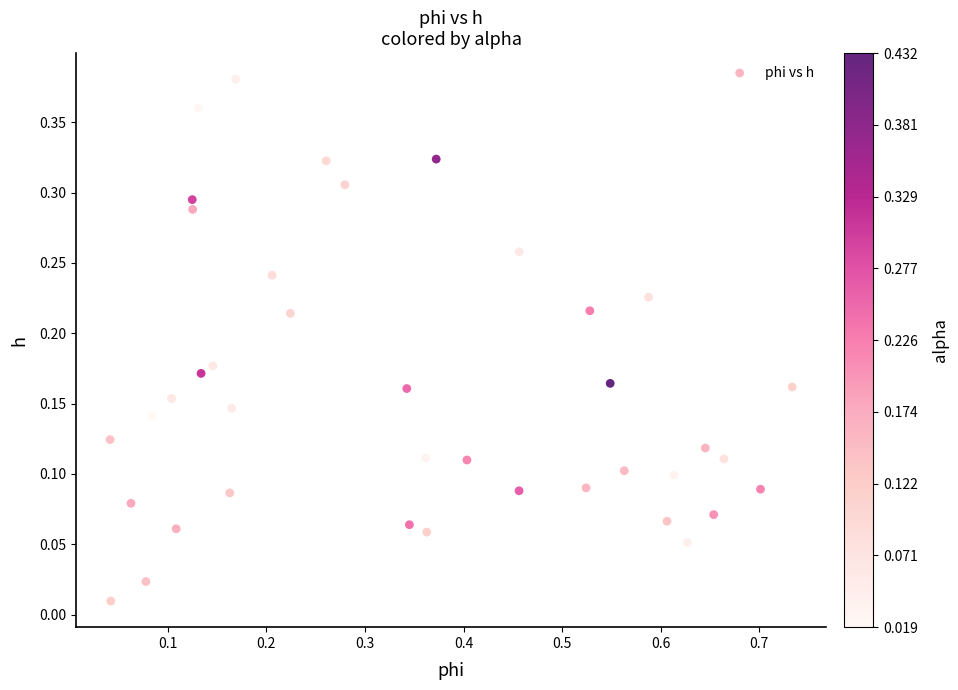

What is the range of X values (max minus min)?

0.7